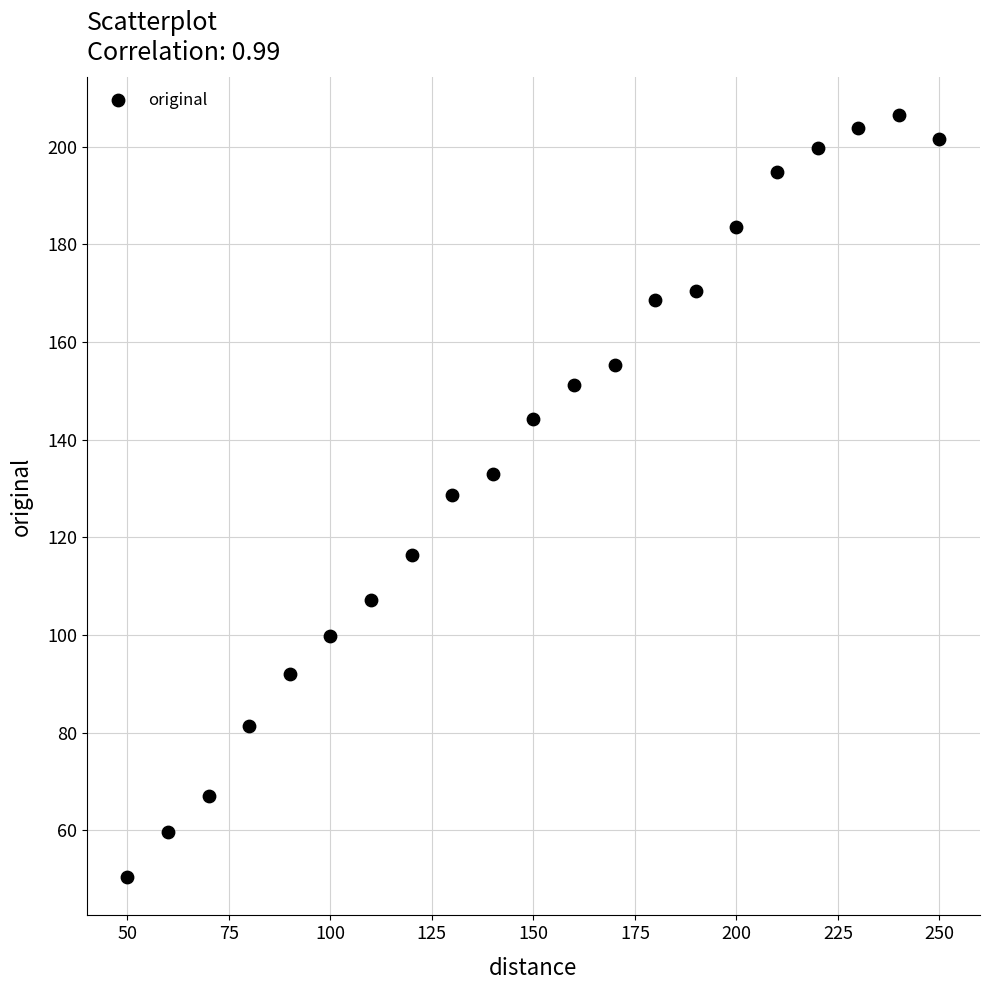

What is the range of Y values (max minus min)?

156.2